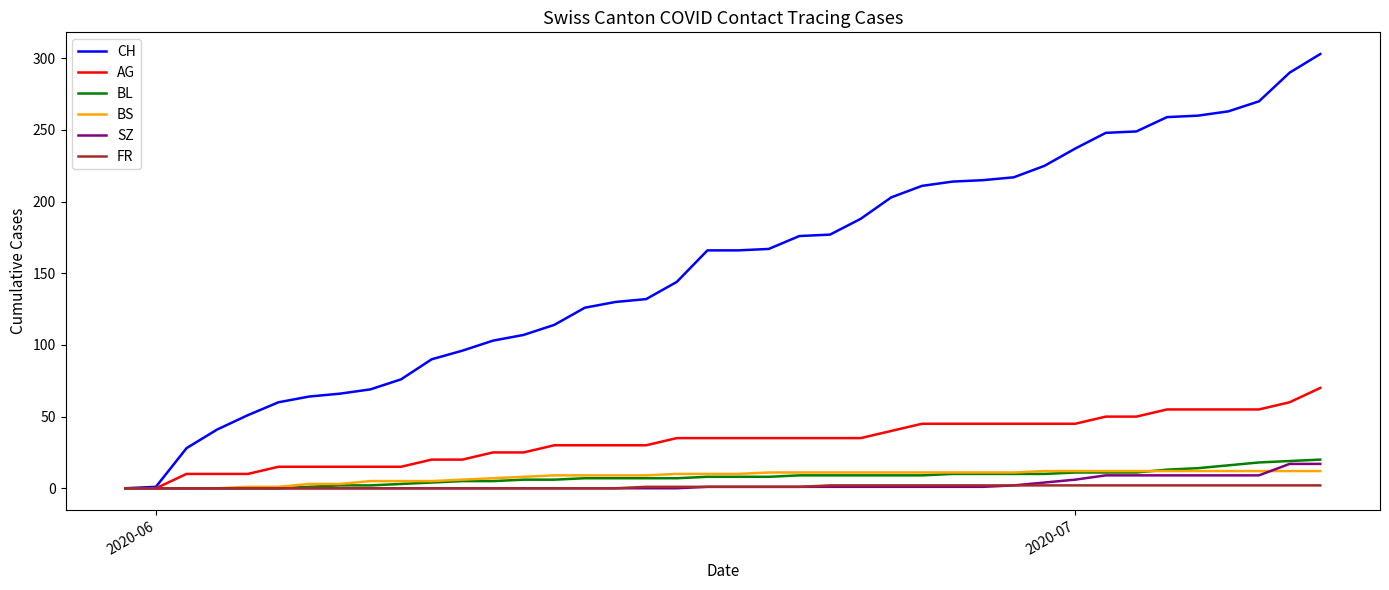

What is the maximum value shown in the chart?

303